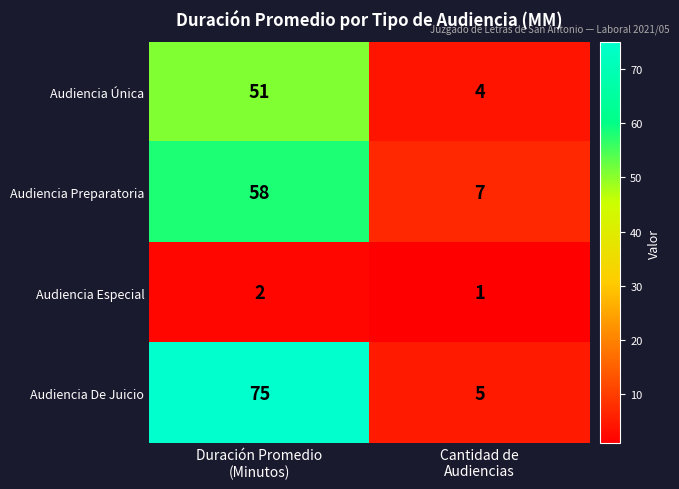

Reading left to right, list all the values displayed in this chart.

Audiencia Única: 51	4
Audiencia Preparatoria: 58	7
Audiencia Especial: 2	1
Audiencia De Juicio: 75	5